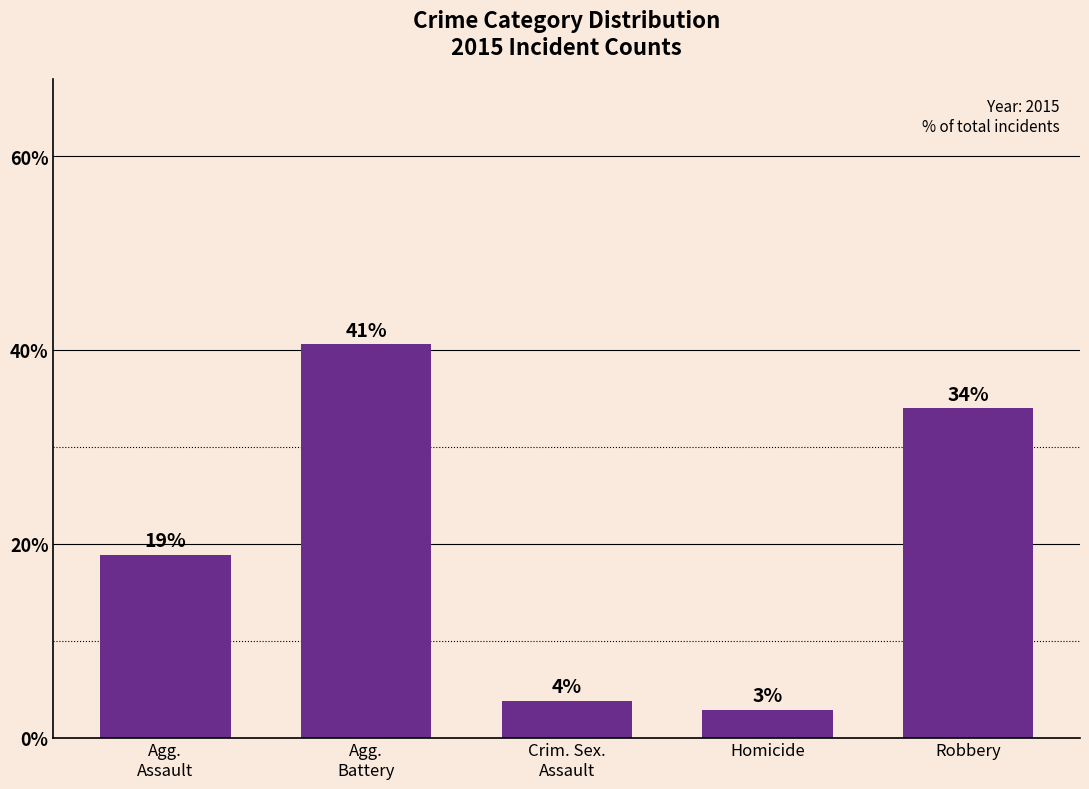

Does the chart contain any negative values?

No